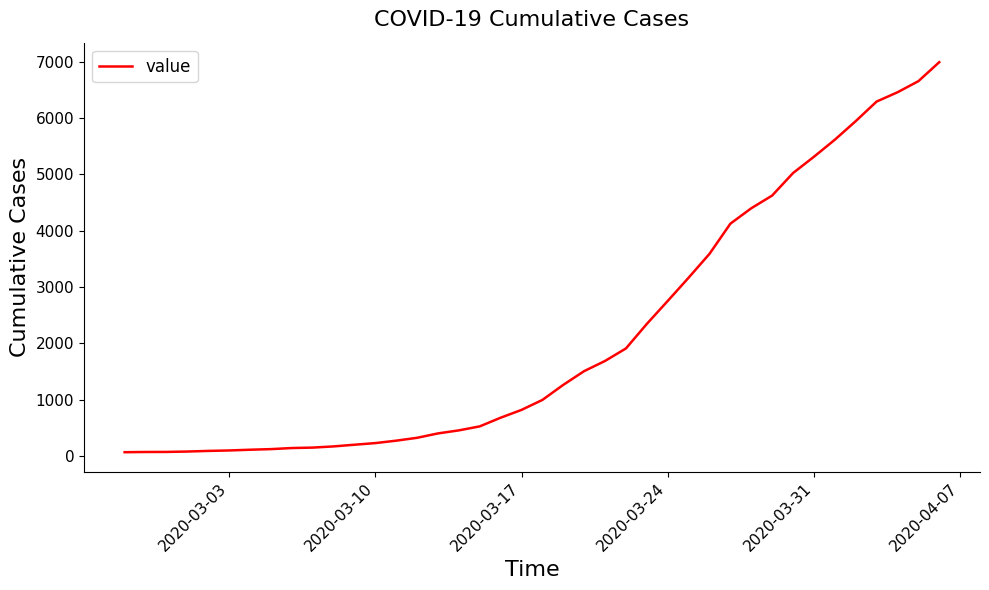

What is the maximum value shown in the chart?

6995